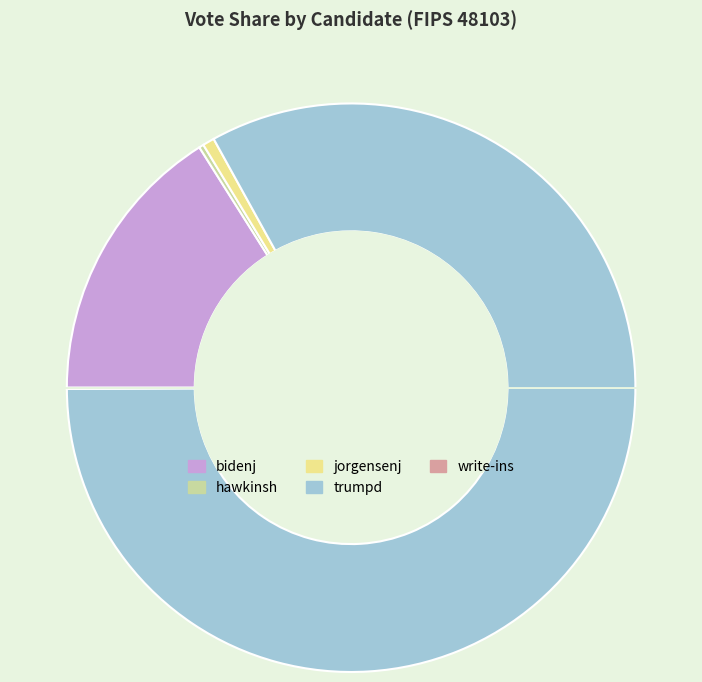

Is the sum of trumpd and jorgensenj greater than half?

Yes